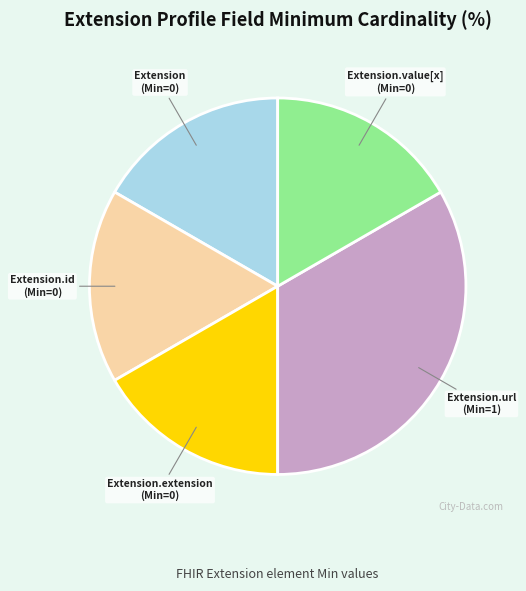

Is it true that Extension.url is 88% of the pie?

False